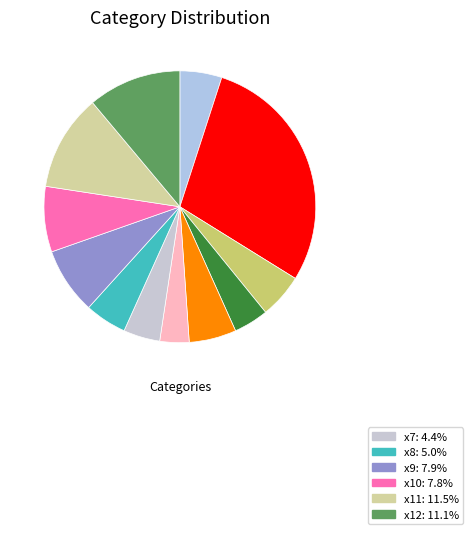

How many segments does this pie chart have?

12